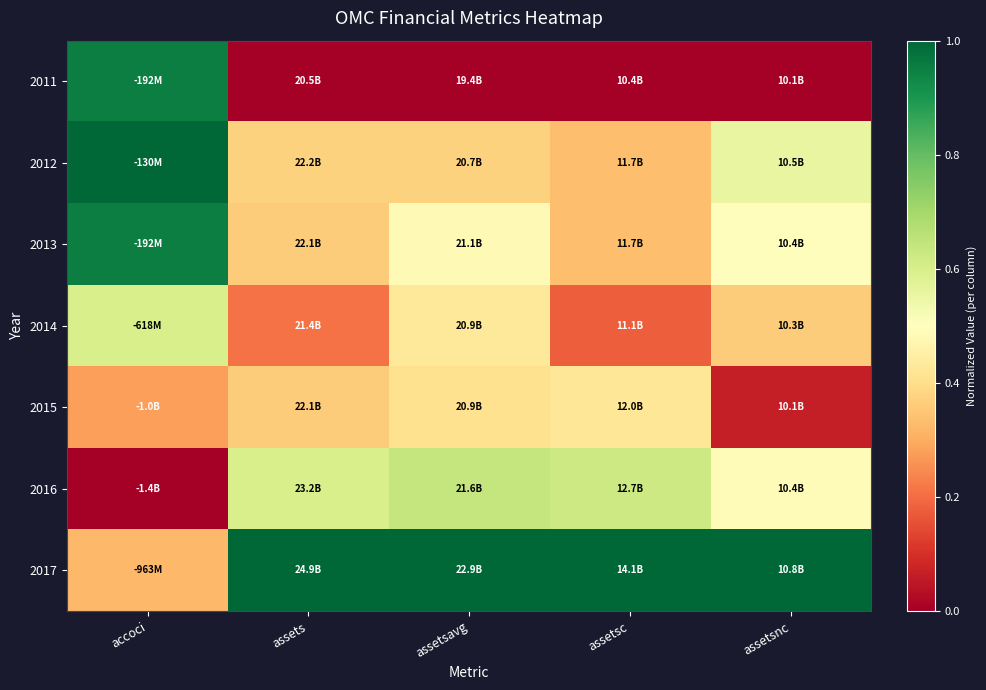

Which has a higher value, assetsc or assets?

assetsc